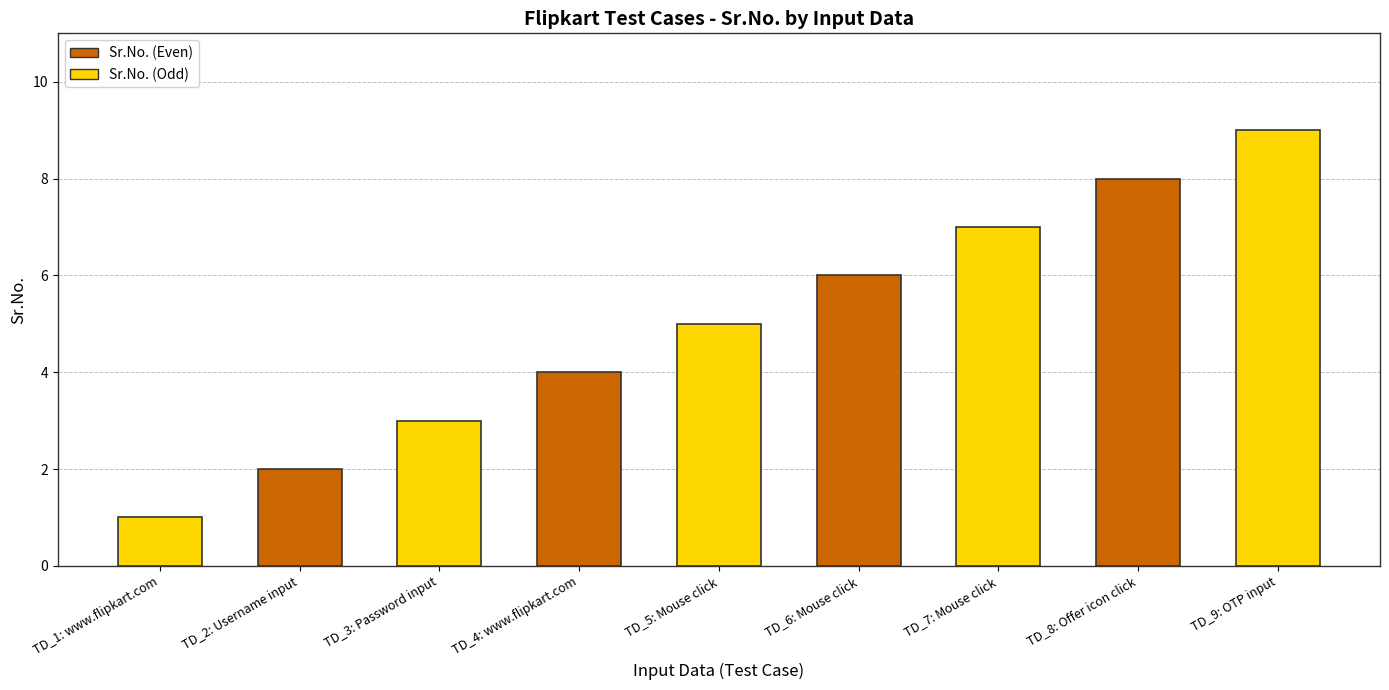

Rank the categories by value from highest to lowest.

TD_9: OTP input, TD_8: Offer icon click, TD_7: Mouse click, TD_6: Mouse click, TD_5: Mouse click, TD_4: www.flipkart.com, TD_3: Password input, TD_2: Username input, TD_1: www.flipkart.com